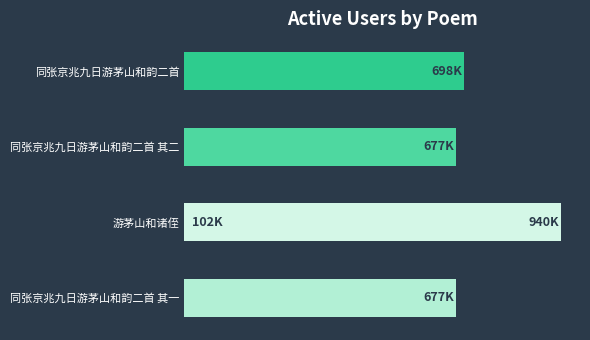

What is the greatest value displayed?

940438